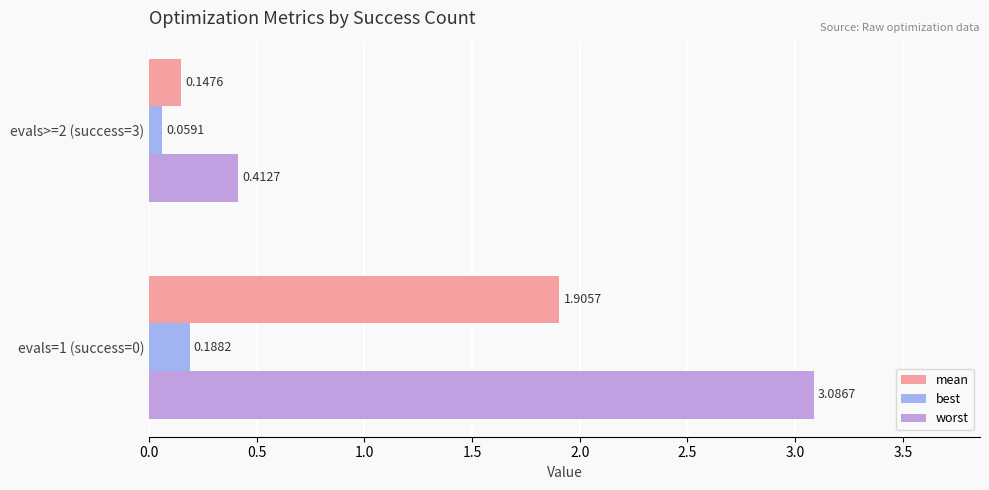

Between evals=1 (success=0) and evals>=2 (success=3), which series saw the biggest shift?

worst